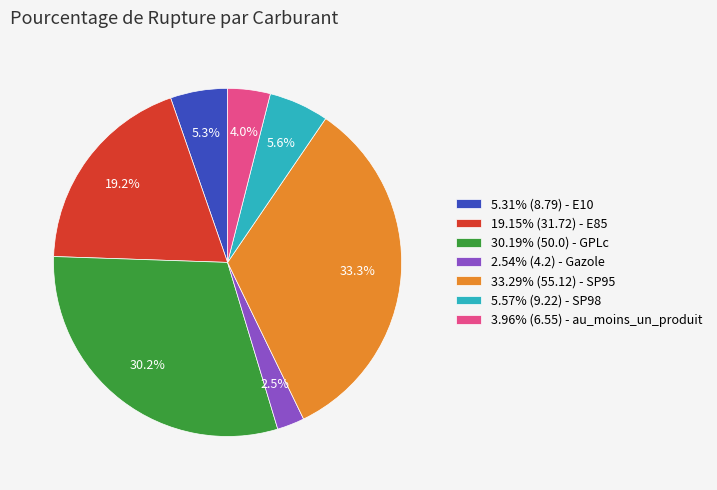

Do 19.15% (31.72) - E85 and 2.54% (4.2) - Gazole together represent more than half of the pie?

No